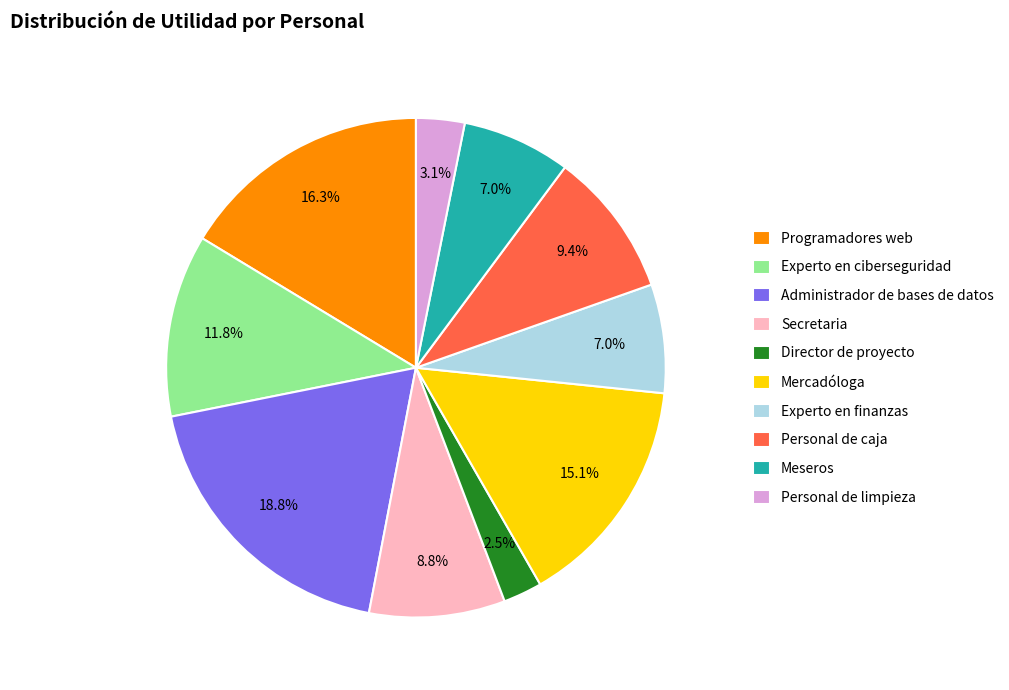

Which slice is the largest?

Administrador de bases de datos